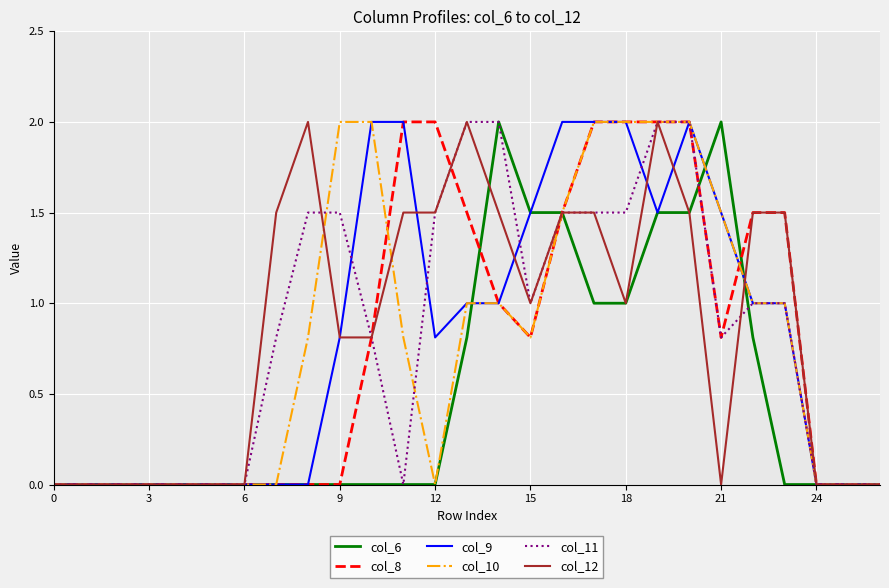

Which label corresponds to the largest value in the chart?

14